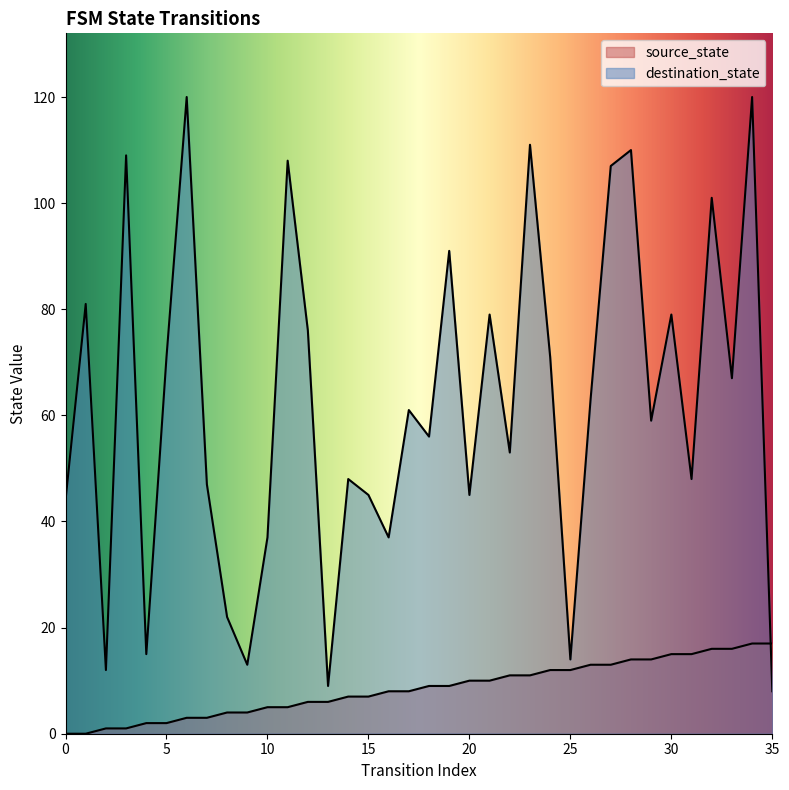

What is the difference between the maximum and minimum values in the source_state series?

17